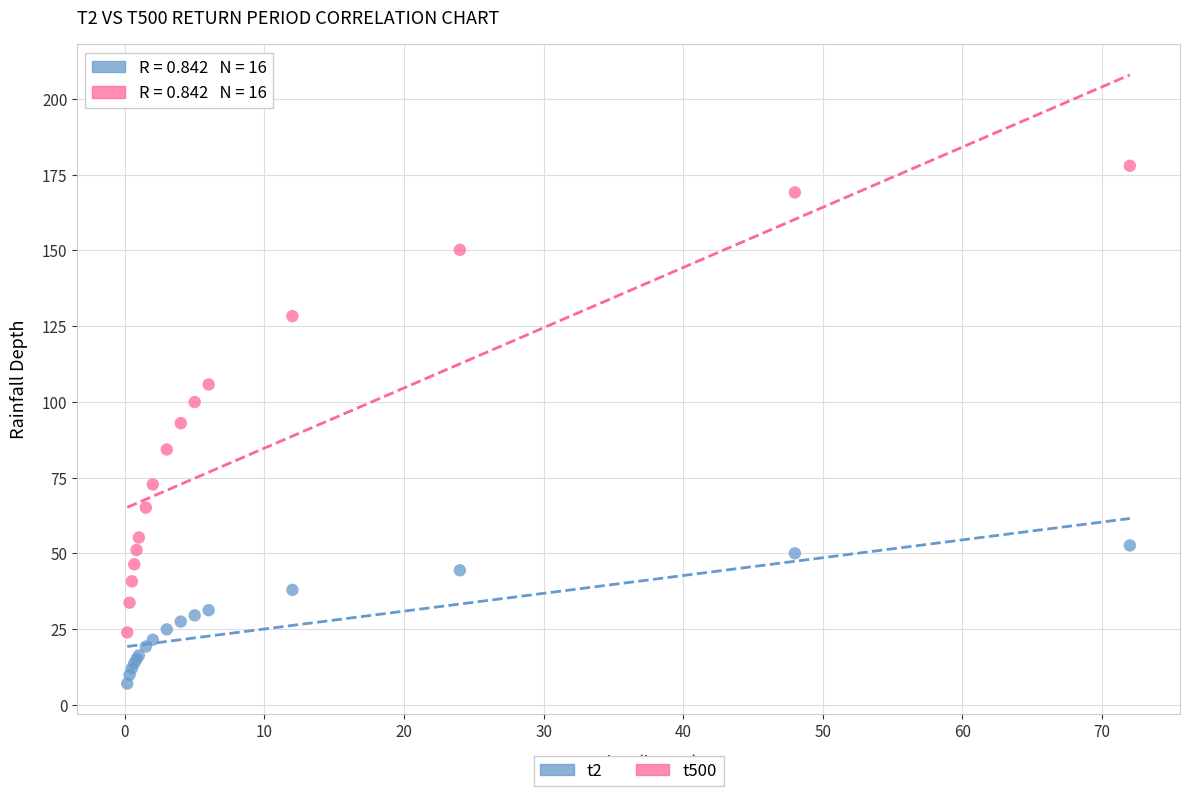

Which series contains the highest Y value?

t500